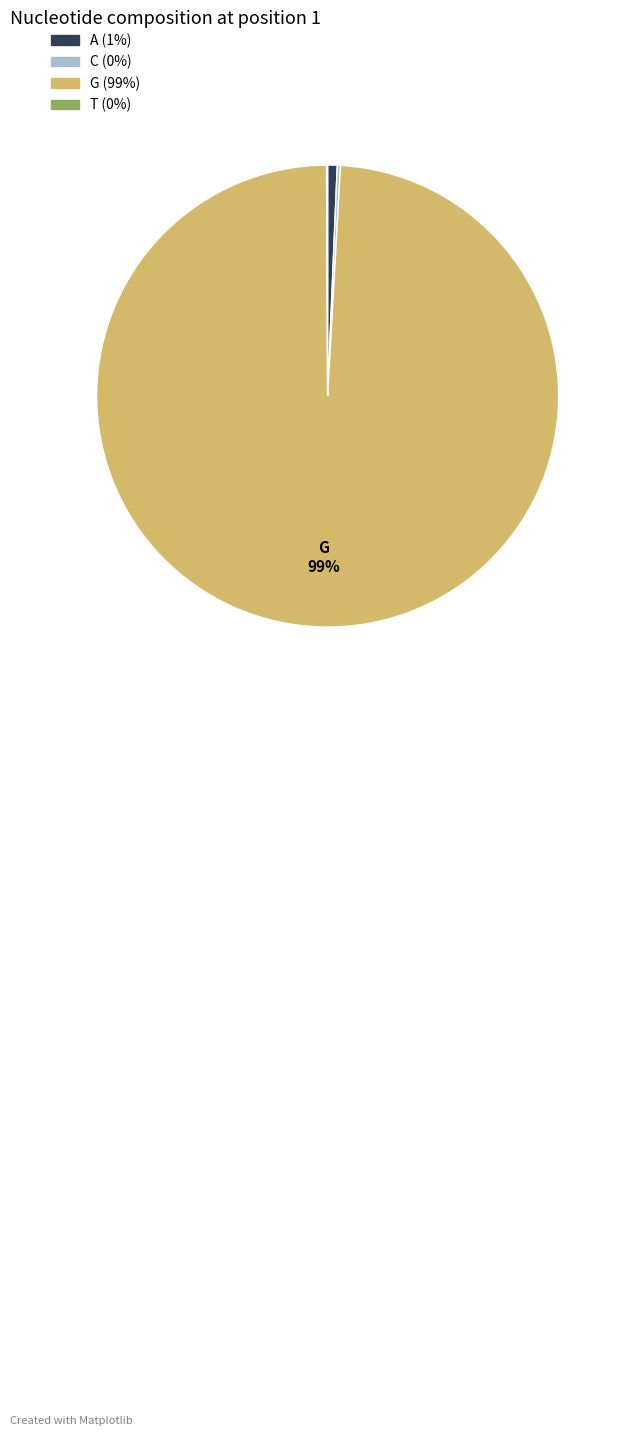

To the nearest percent, what is the difference between the largest and smallest slice percentages?

99%